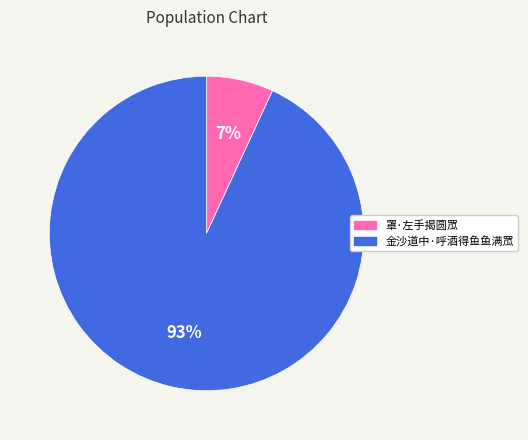

True or false: 金沙道中·呼酒得鱼鱼满罛 accounts for 93% of the total.

True